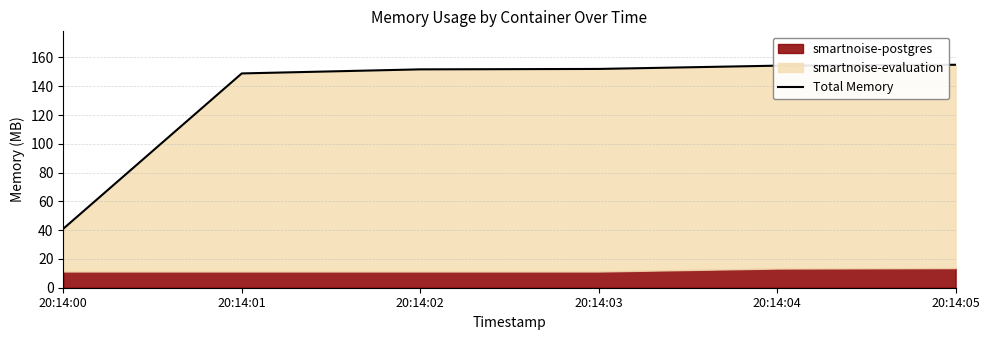

At which label is the value closest to 97?

20:14:01